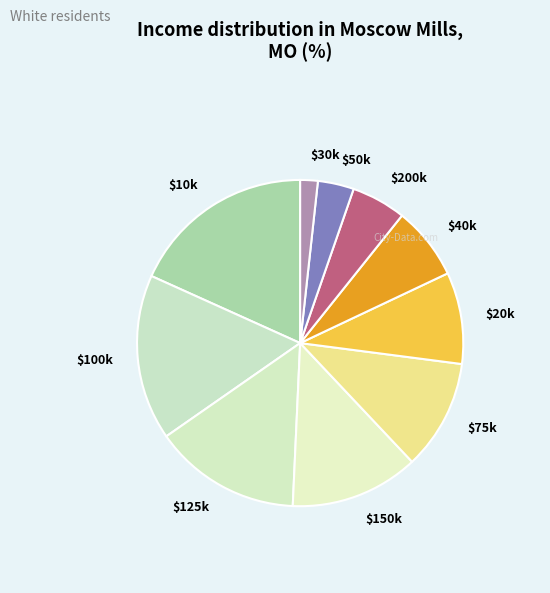

Is there any slice that represents more than half of the pie?

No